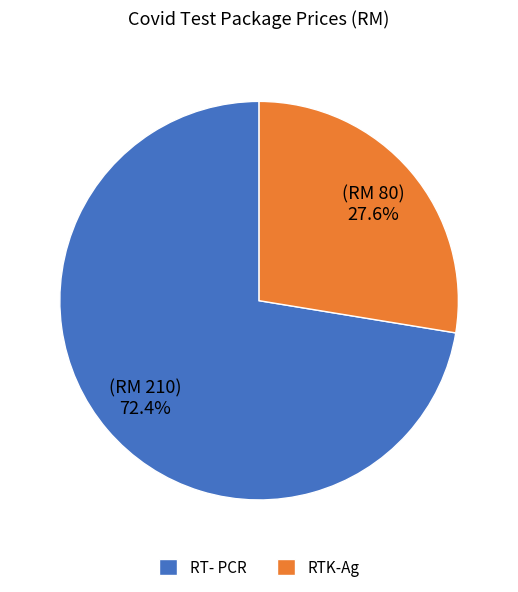

To the nearest percent, what is the combined percentage of RT- PCR and RTK-Ag?

100%